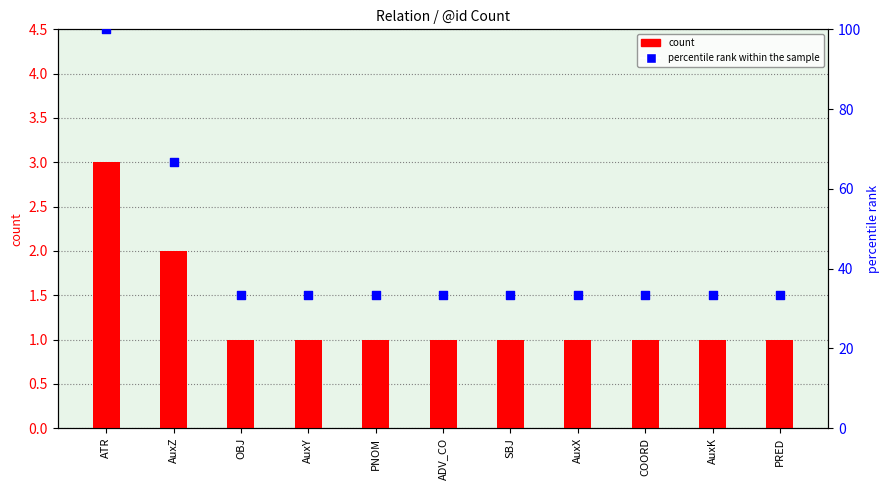

At how many categories does at least one series exceed 86?

1